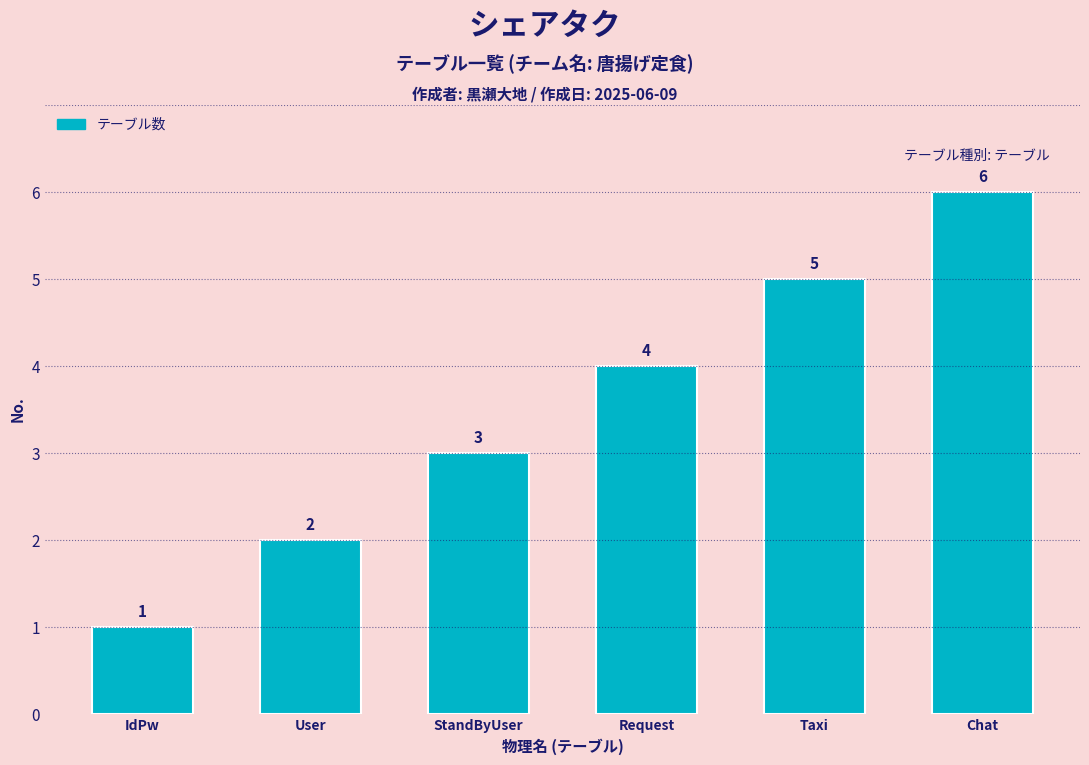

What is the difference between the second highest and minimum values?

4